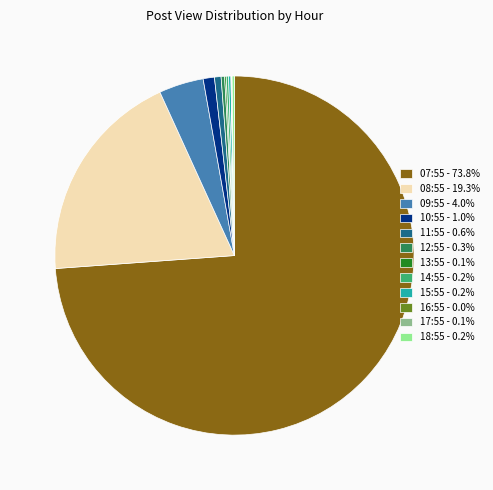

Which slice is the largest?

07:55